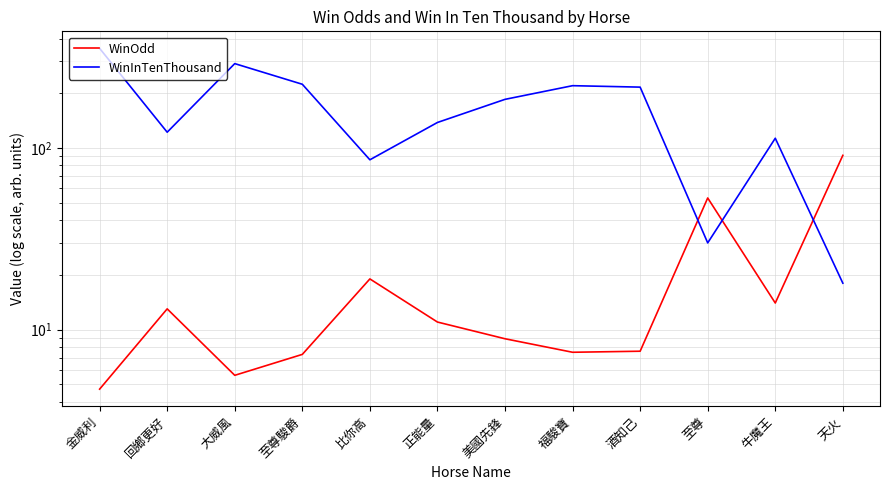

True or false: WinInTenThousand and WinOdd cross at least once.

True